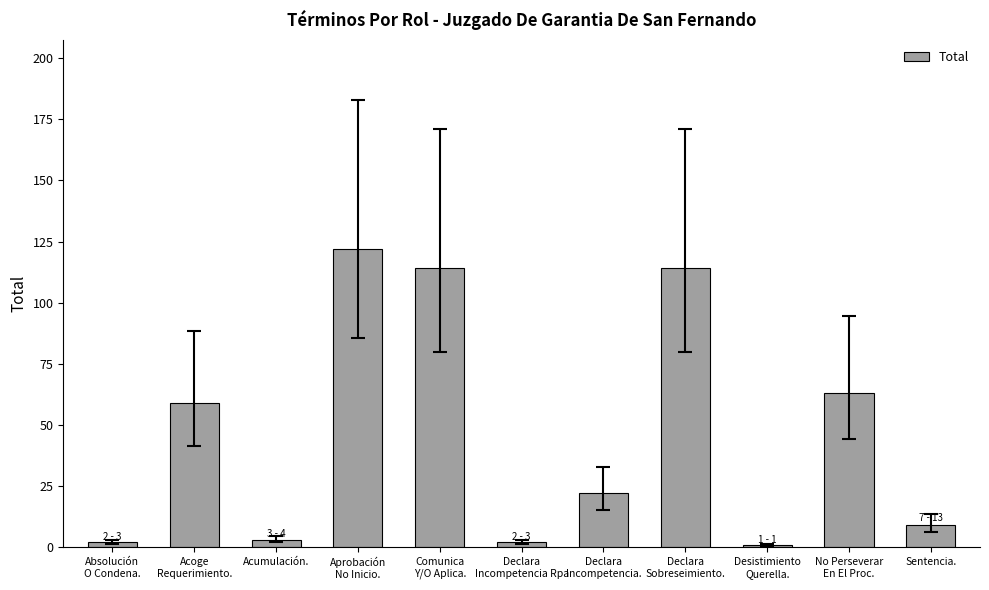

What is the approximate value at Sentencia.?

9